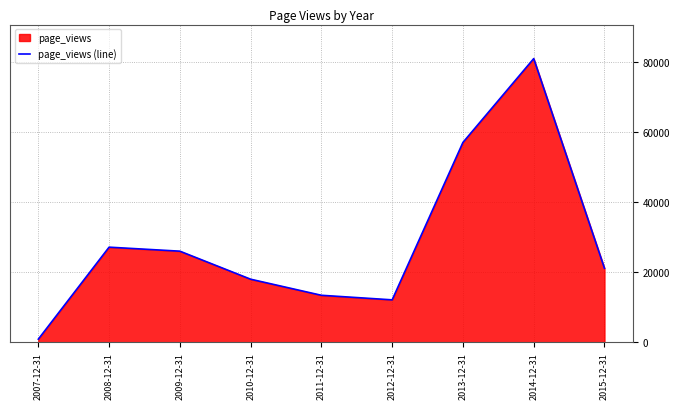

List the labels in order of value, largest first.

2014-12-31, 2013-12-31, 2008-12-31, 2009-12-31, 2015-12-31, 2010-12-31, 2011-12-31, 2012-12-31, 2007-12-31